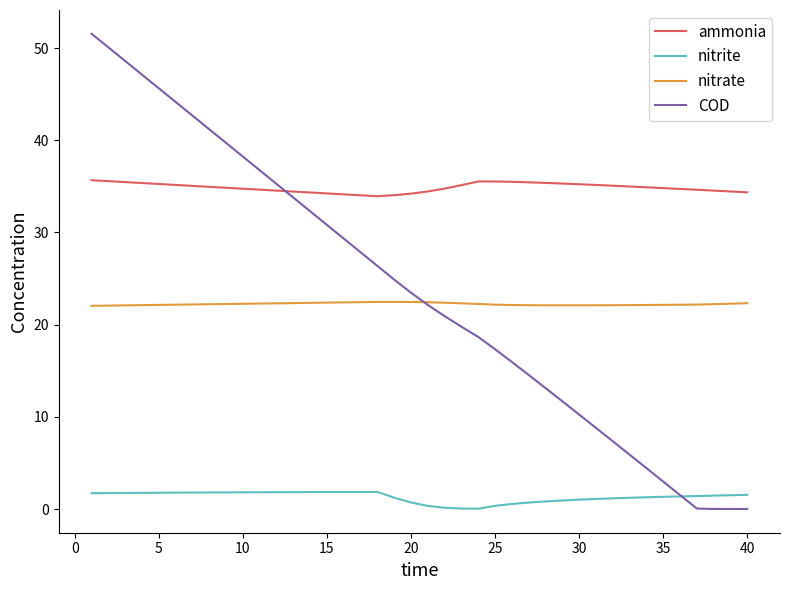

At how many categories does at least one series exceed 51?

1